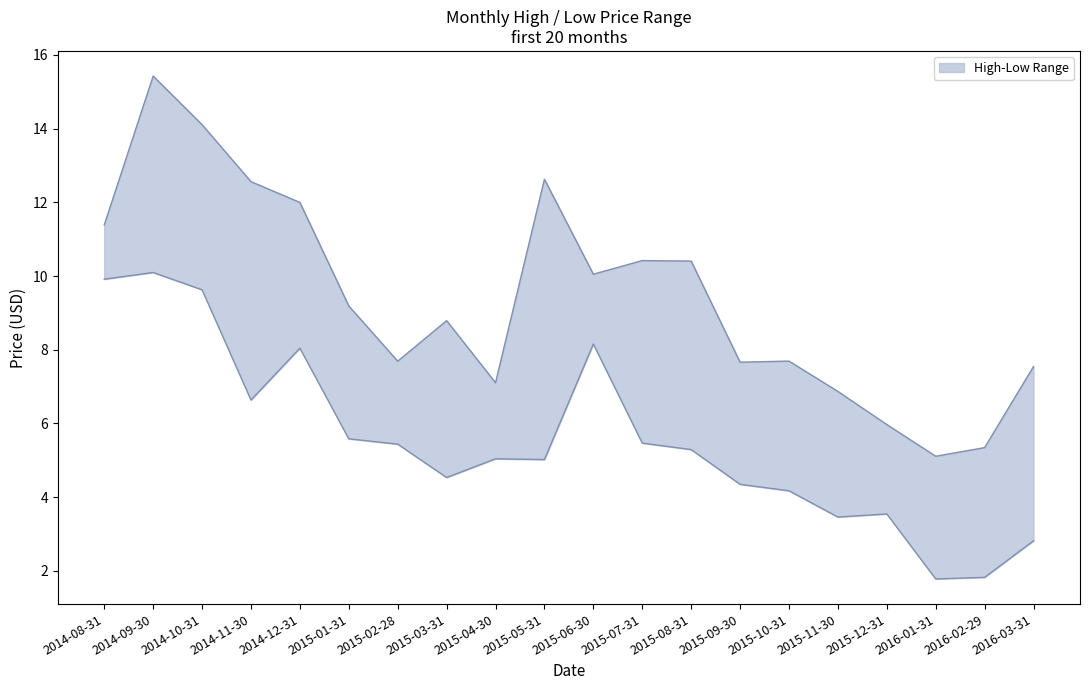

What is the difference between the maximum and minimum values in the High series?

10.3